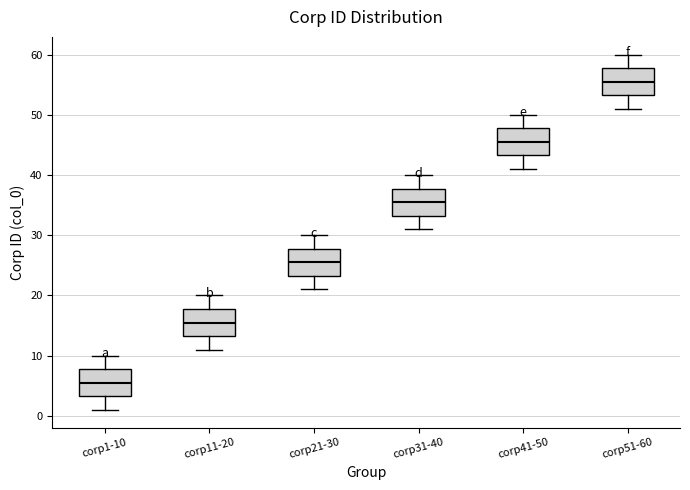

Reading left to right, read every box against the y-axis: the position of its median line, the range the box covers, and the ends of its whiskers. The values are not printed on the chart, so give them approximately, as read against the axis.

corp1-10: median 6, box 3 to 8, whiskers 1 to 10
corp11-20: median 16, box 13 to 18, whiskers 11 to 20
corp21-30: median 26, box 23 to 28, whiskers 21 to 30
corp31-40: median 36, box 33 to 38, whiskers 31 to 40
corp41-50: median 46, box 43 to 48, whiskers 41 to 50
corp51-60: median 56, box 53 to 58, whiskers 51 to 60